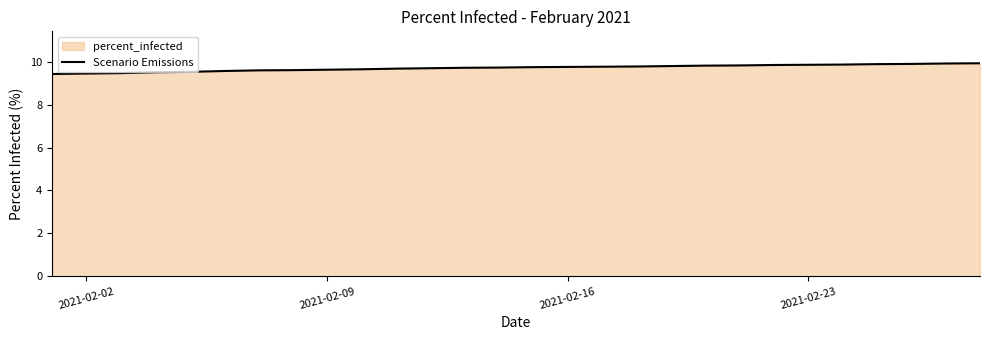

The value at 2021-02-09 is 4.1. True or false?

False